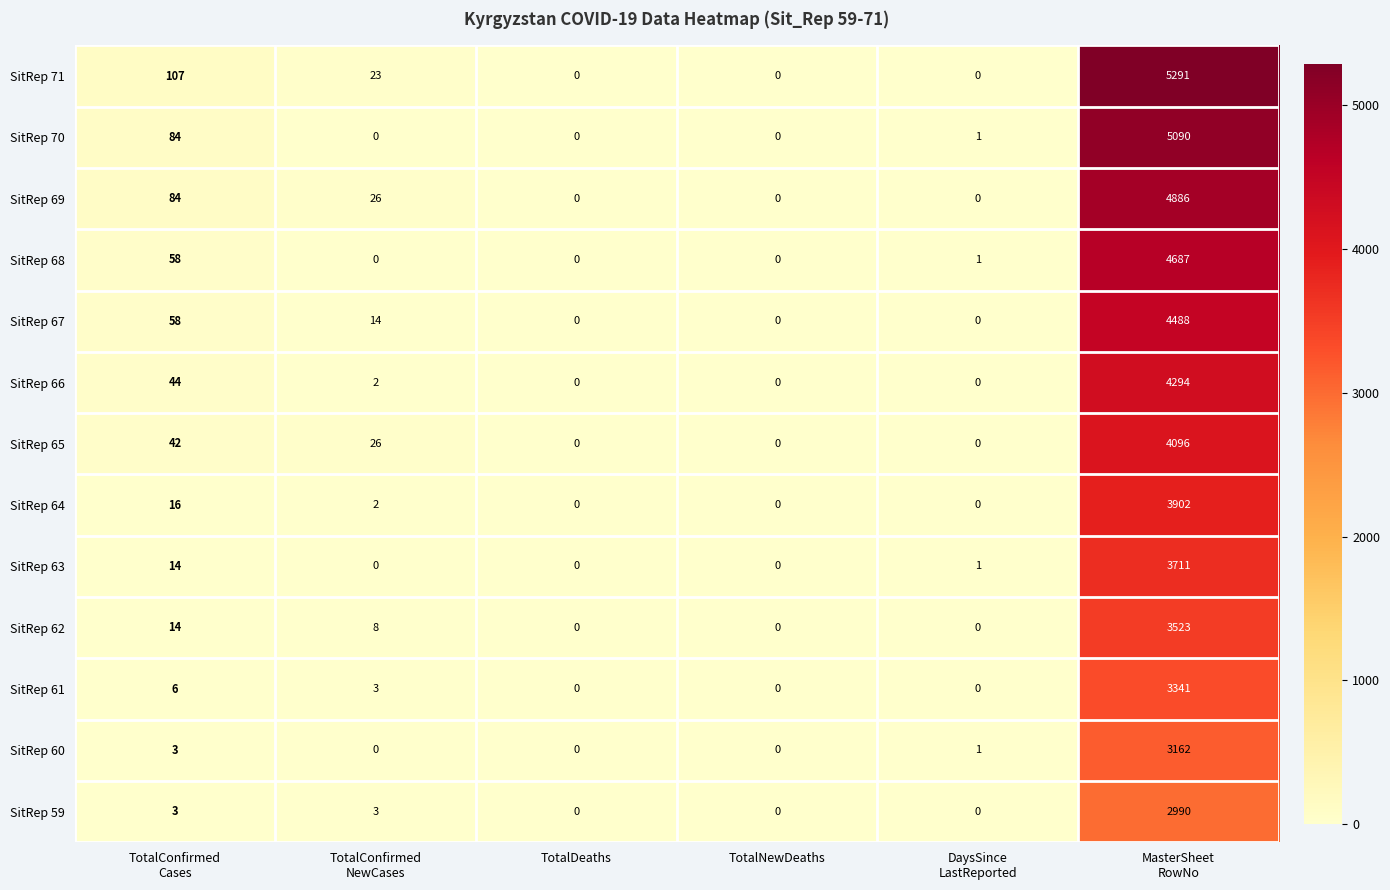

Which series has the largest total across all categories?

SitRep 71